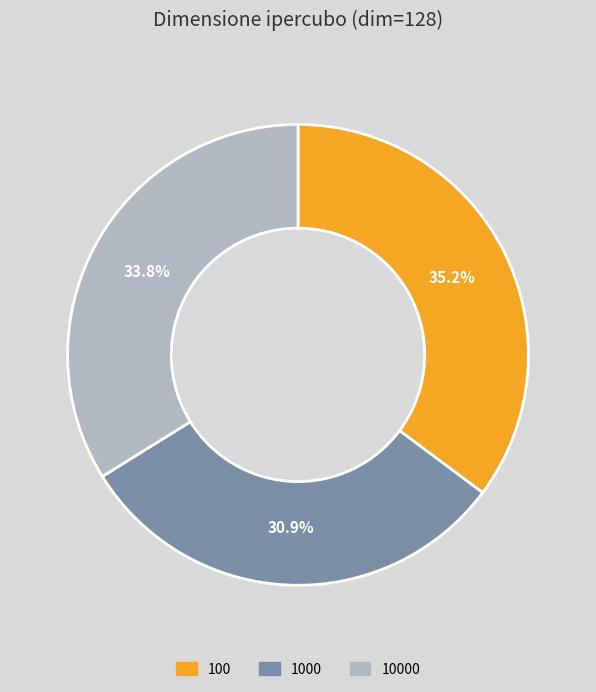

How many slices are in this pie chart?

3